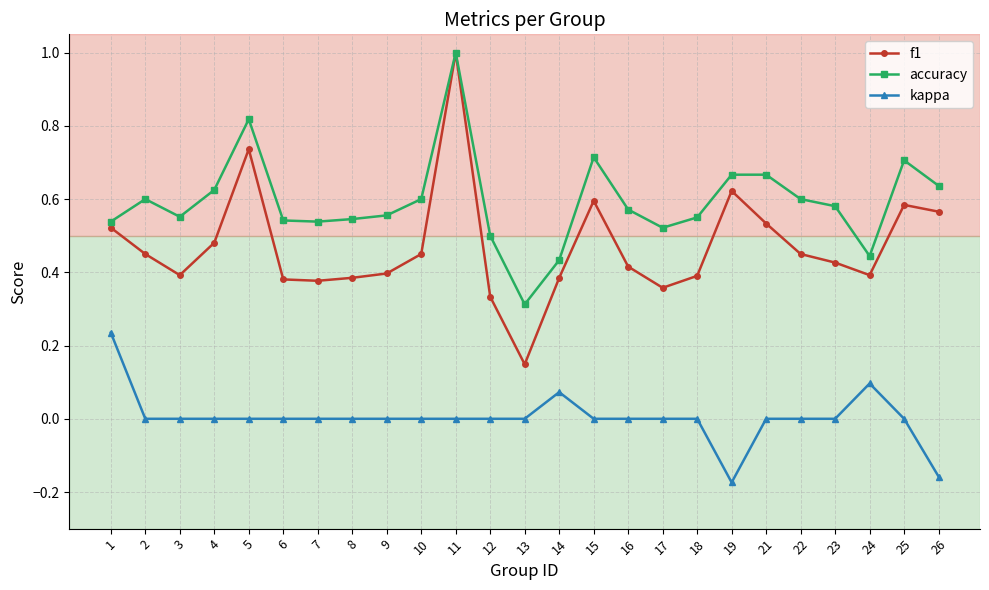

Which series has the largest total across all categories?

accuracy